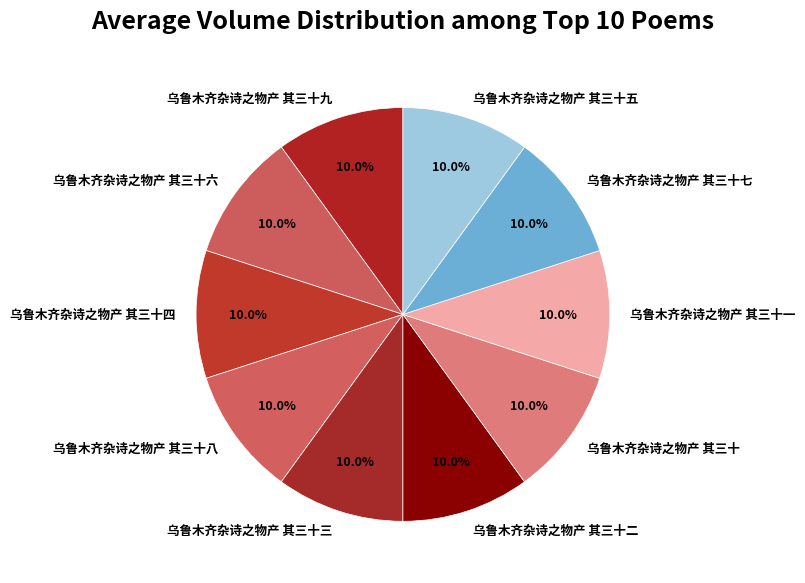

Approximately how many times larger is the value at 乌鲁木齐杂诗之物产 其三十五 compared to 乌鲁木齐杂诗之物产 其三十九?

1.0